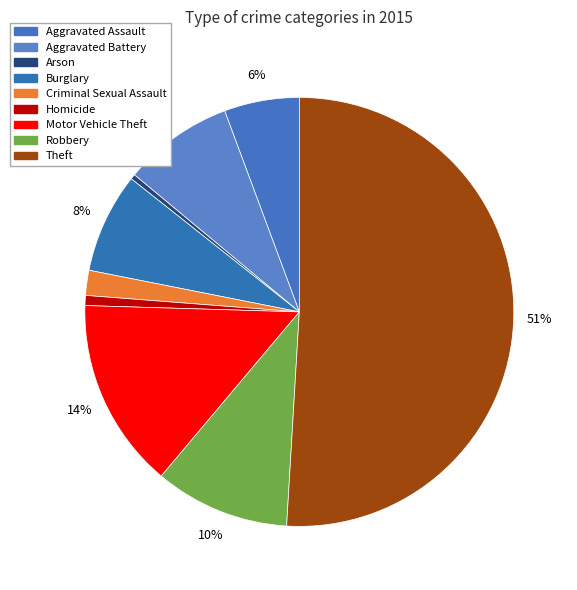

Is it true that Theft is 51% of the pie?

True